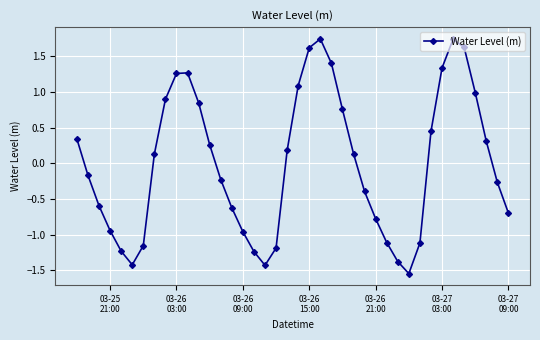

How many interior local valleys (lower than both neighbors) does the data have?

3